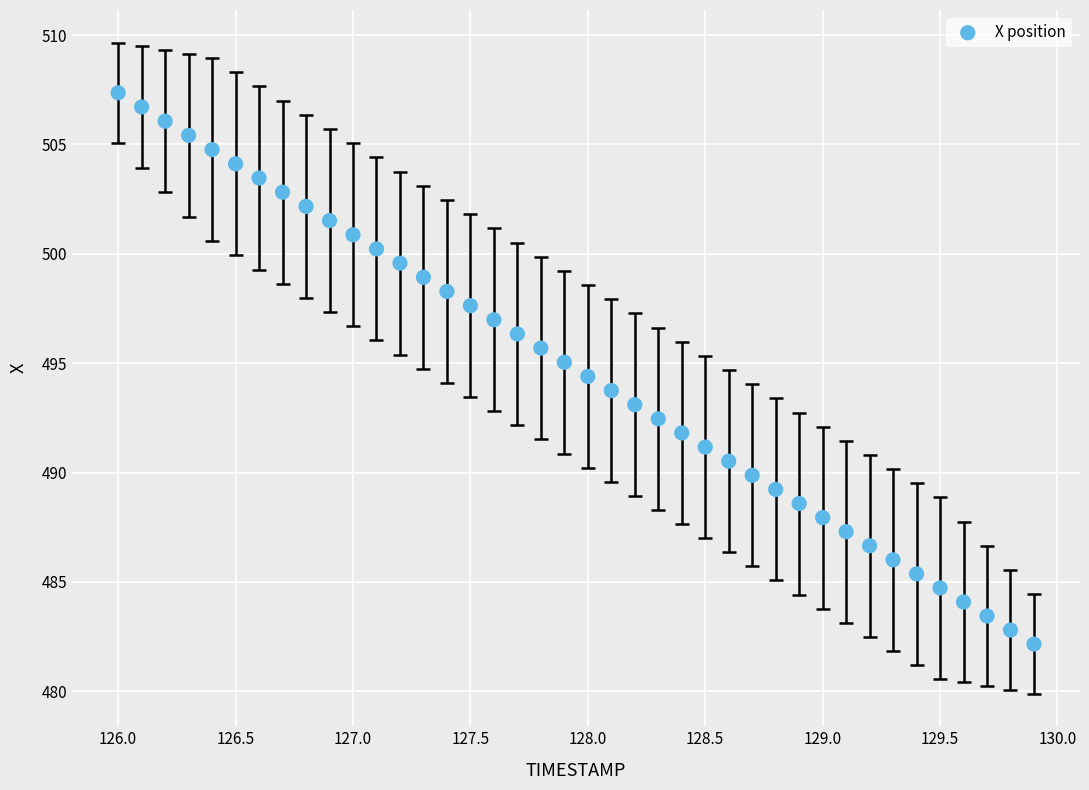

What is the range of Y values (max minus min)?

25.2